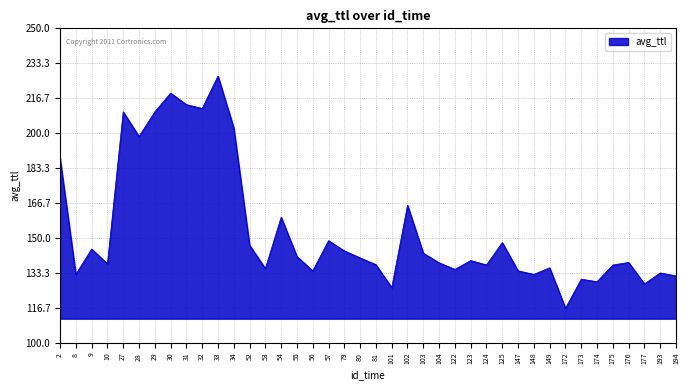

What value does the data have at 30?

219.1